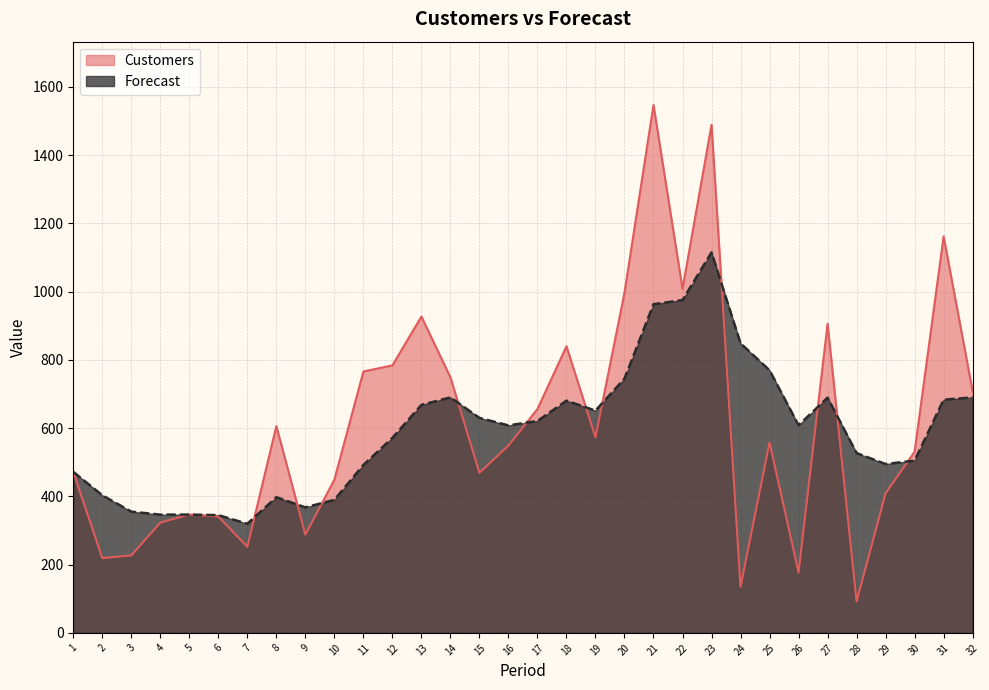

True or false: Forecast and Customers intersect in this chart.

True